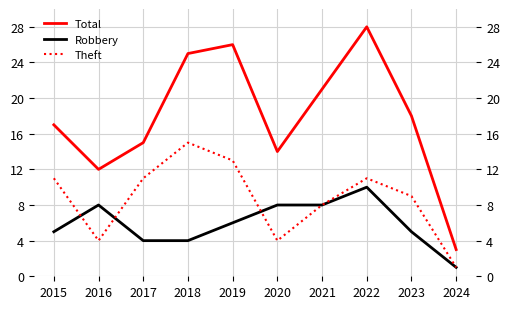

Is the value of Robbery at 2024 greater than the value of Theft at 2018?

No